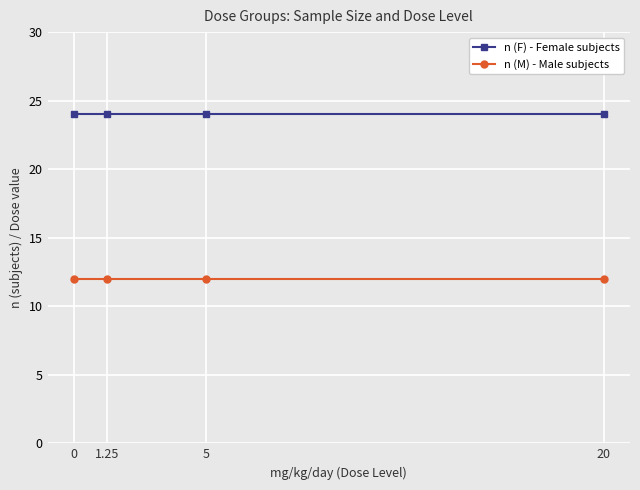

What is the label of the 2nd point from the right?

5